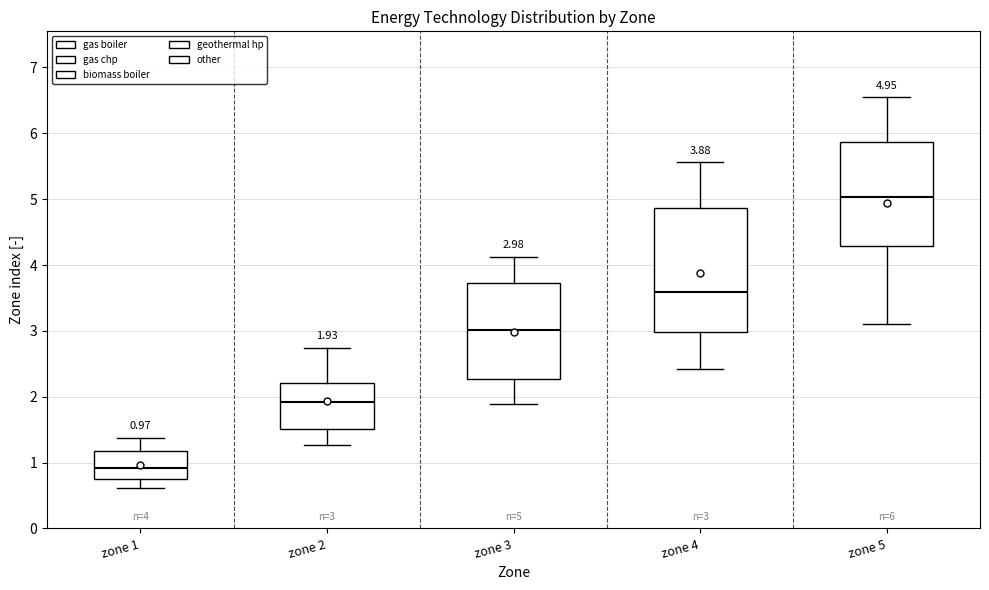

Which box's median line is the highest?

zone 5